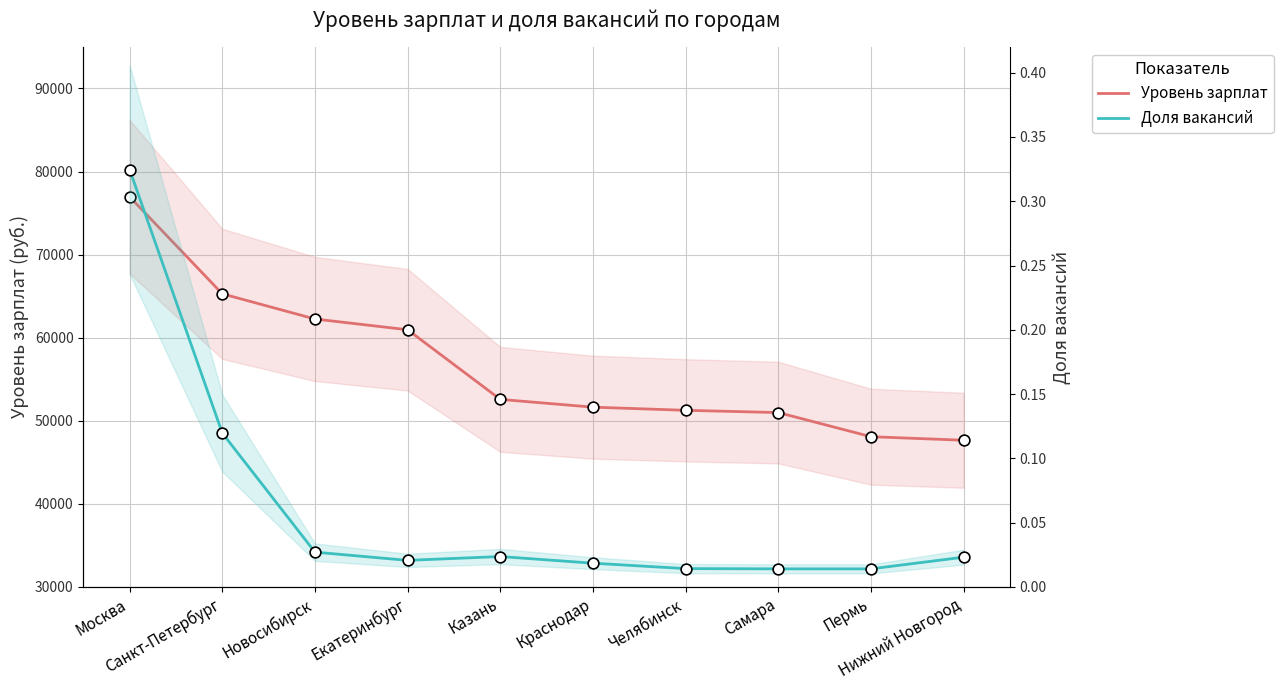

Which series has the largest total across all categories?

Уровень зарплат